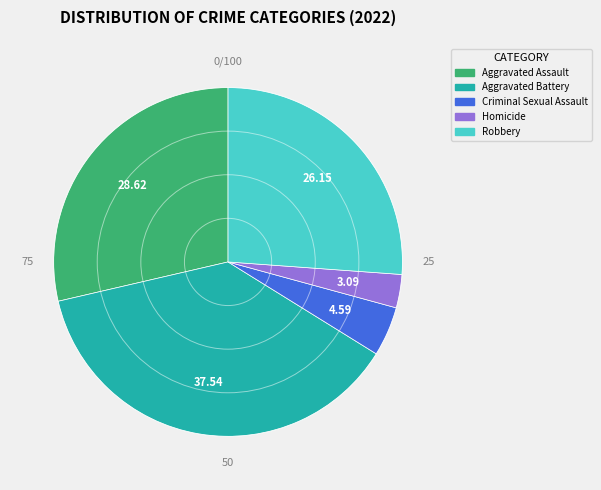

How many segments does this pie chart have?

5